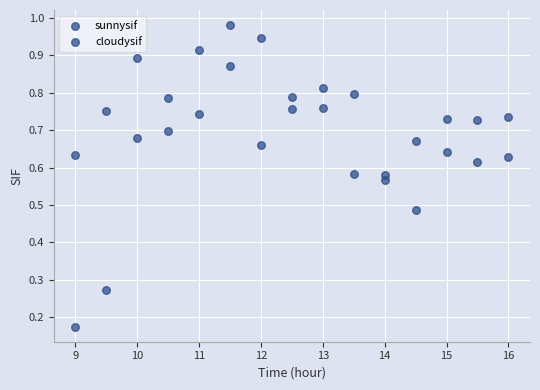

How many data points are displayed?

30